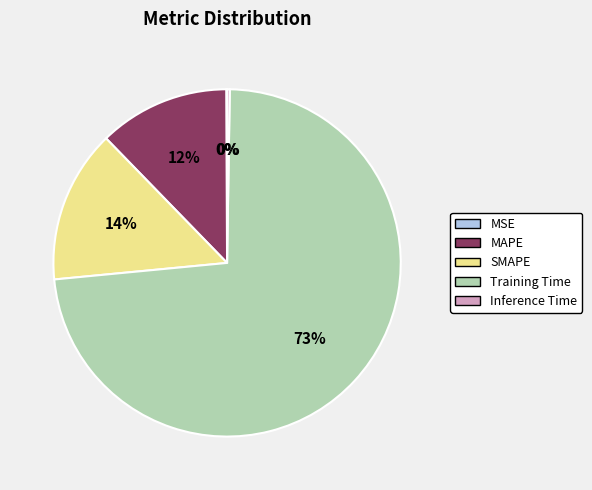

What percentage is the MAPE slice, to the nearest percent?

12%